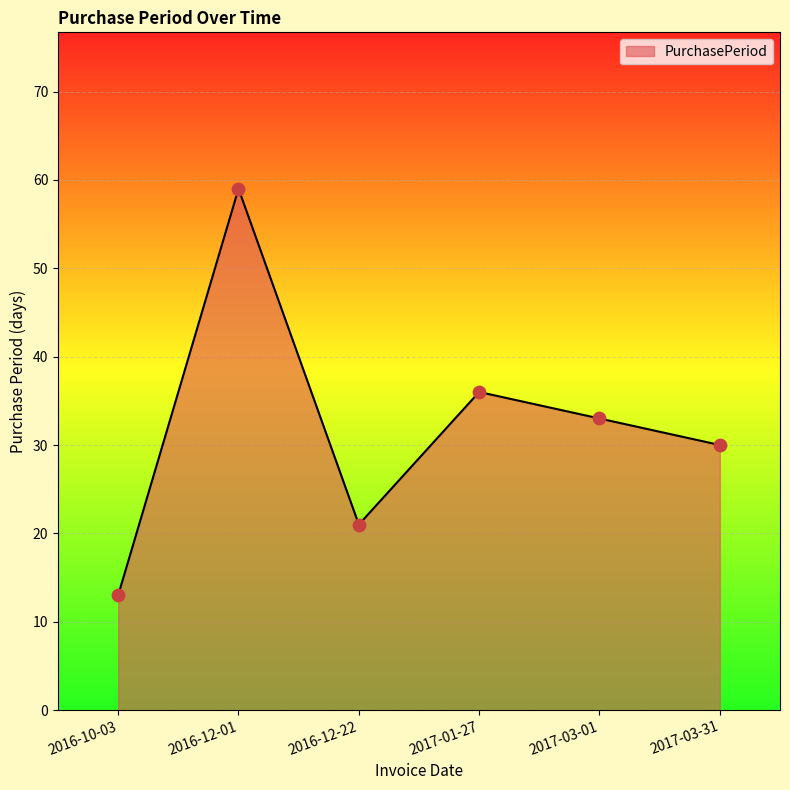

Between 2016-10-03 and 2017-03-31, which is larger?

2017-03-31